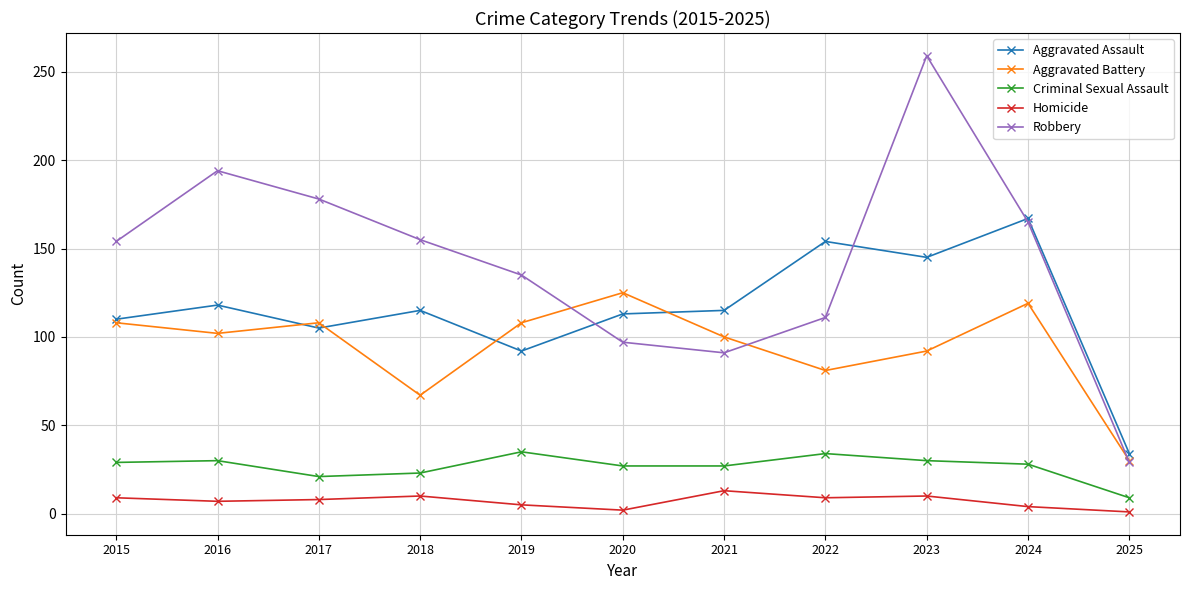

What is the value of the Homicide point at the 4th from the left?

10